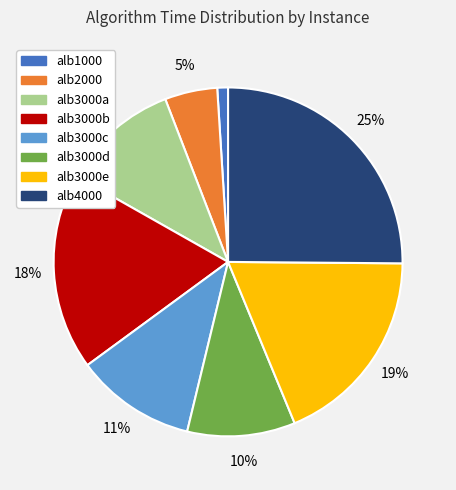

To the nearest percent, what portion does alb3000e represent?

19%